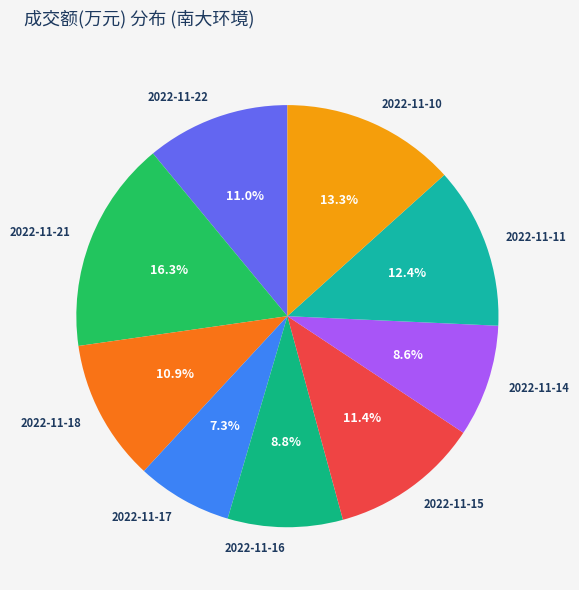

Is 2022-11-10 the majority of the pie?

No